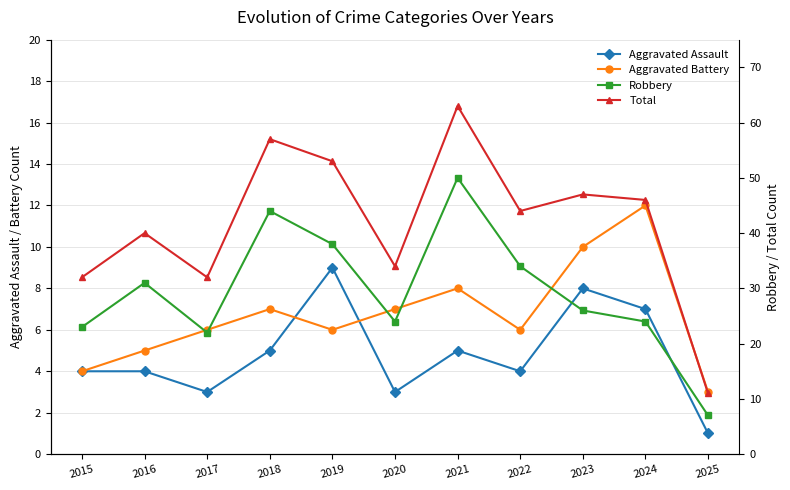

Which has a higher value, 2023 or 2024?

2023